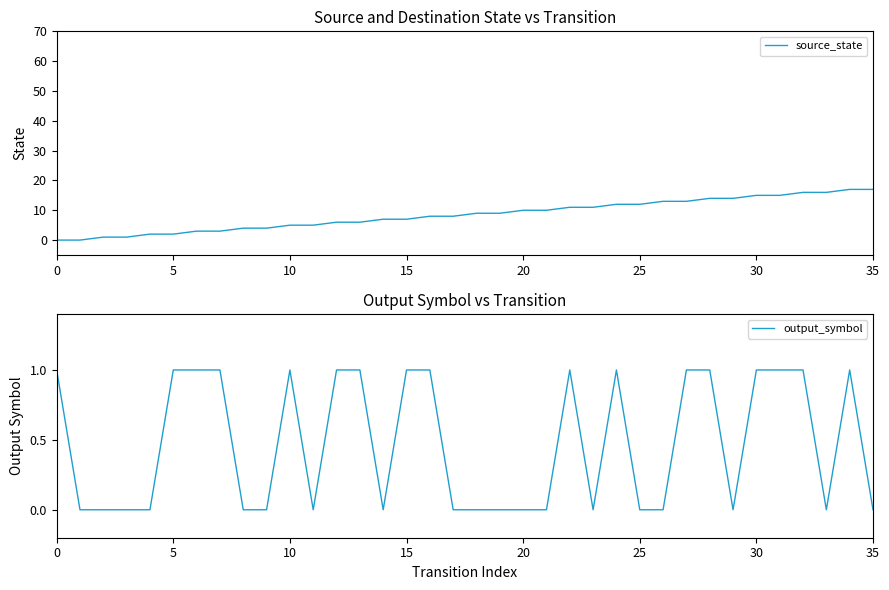

What is the sum of all source_state values?

306